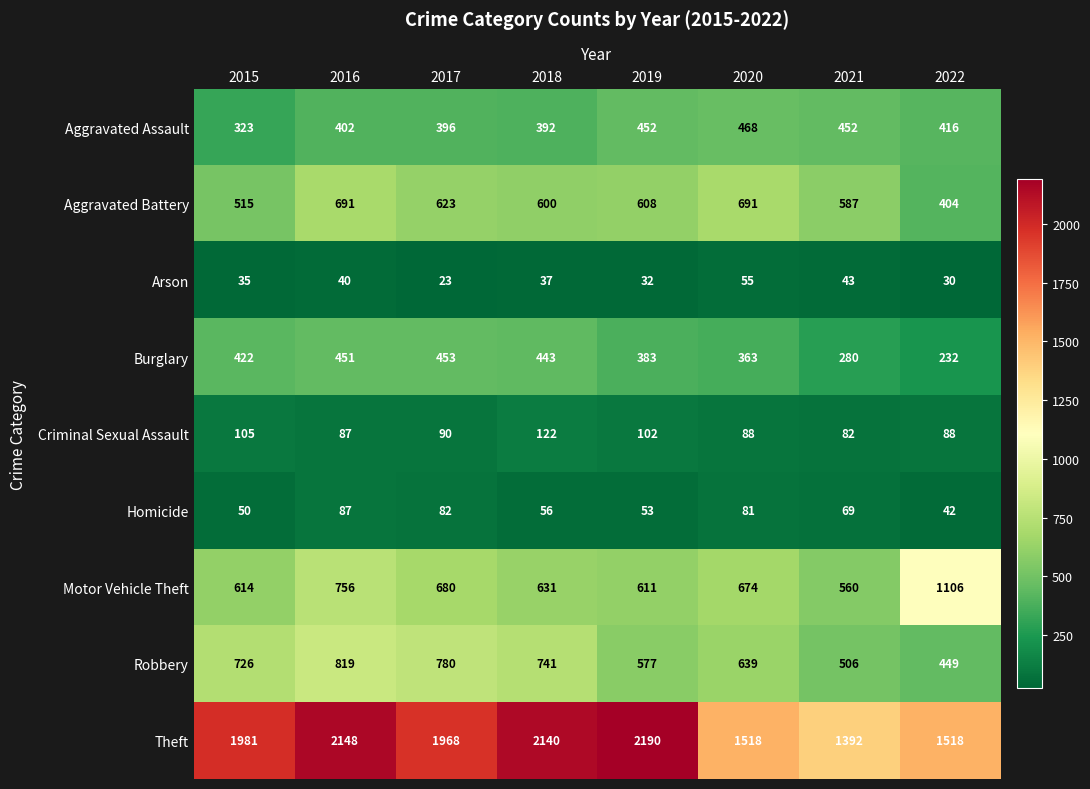

Which label corresponds to the largest value in the chart?

2019